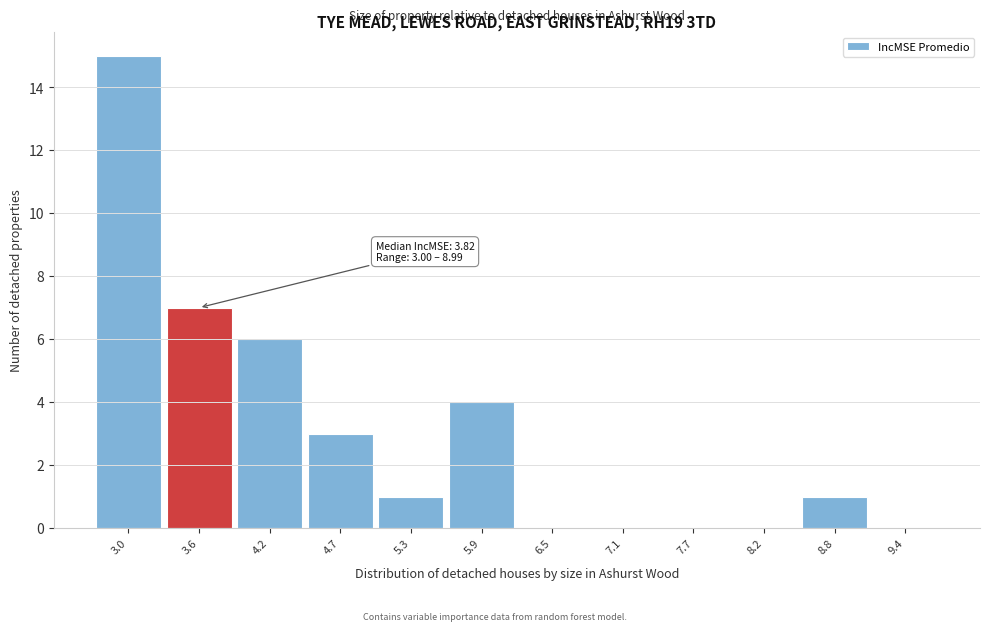

Reading left to right, transcribe all the data shown in this chart.

3.0=15	3.6=7	4.2=6	4.7=3	5.3=1	5.9=4	6.5=0	7.1=0	7.7=0	8.2=0	8.8=1	9.4=0